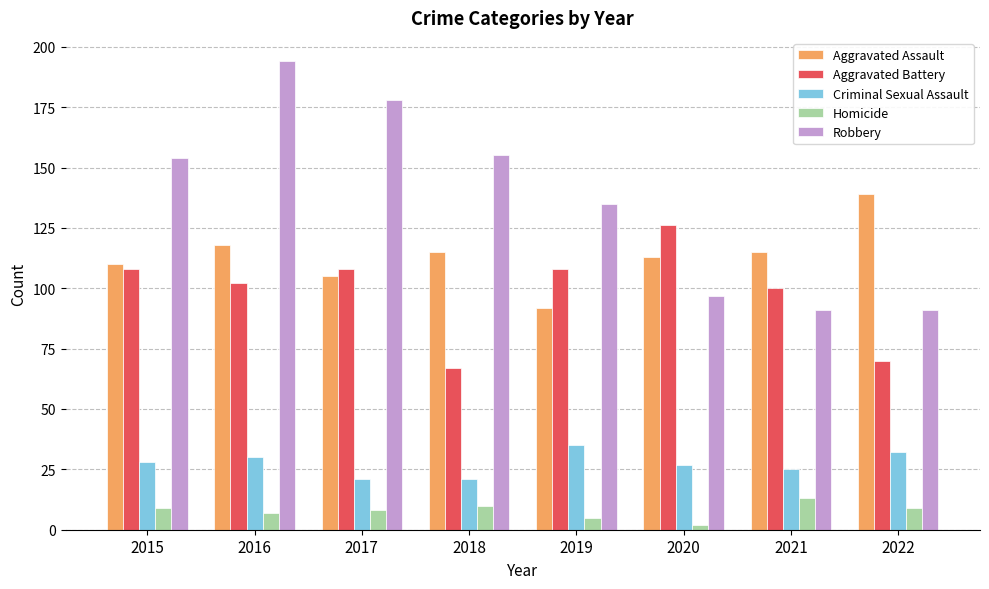

Reading left to right, list all the values displayed in this chart.

Aggravated Assault: 110	118	105	115	92	113	115	139
Aggravated Battery: 108	102	108	67	108	126	100	70
Criminal Sexual Assault: 28	30	21	21	35	27	25	32
Homicide: 9	7	8	10	5	2	13	9
Robbery: 154	194	178	155	135	97	91	91